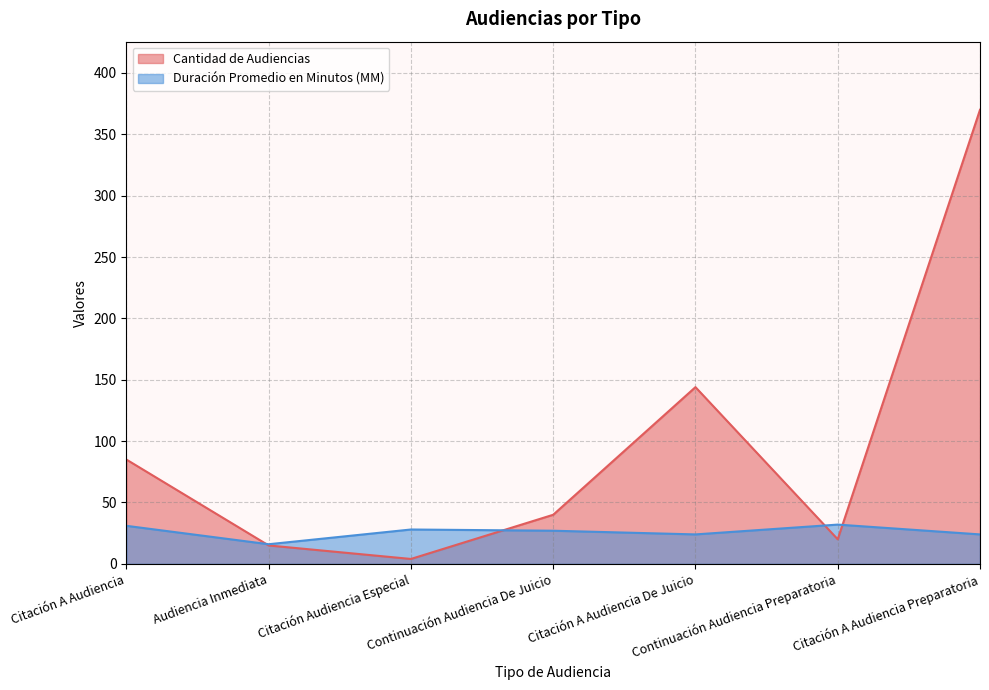

List the series in order of their peak value, highest first.

Cantidad de Audiencias, Duración Promedio en Minutos (MM)